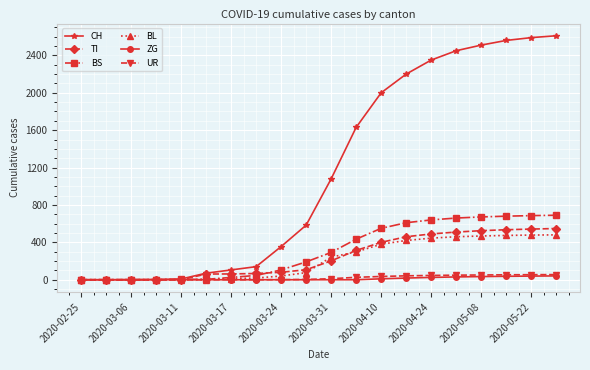

Which series has the largest range (max minus min)?

CH